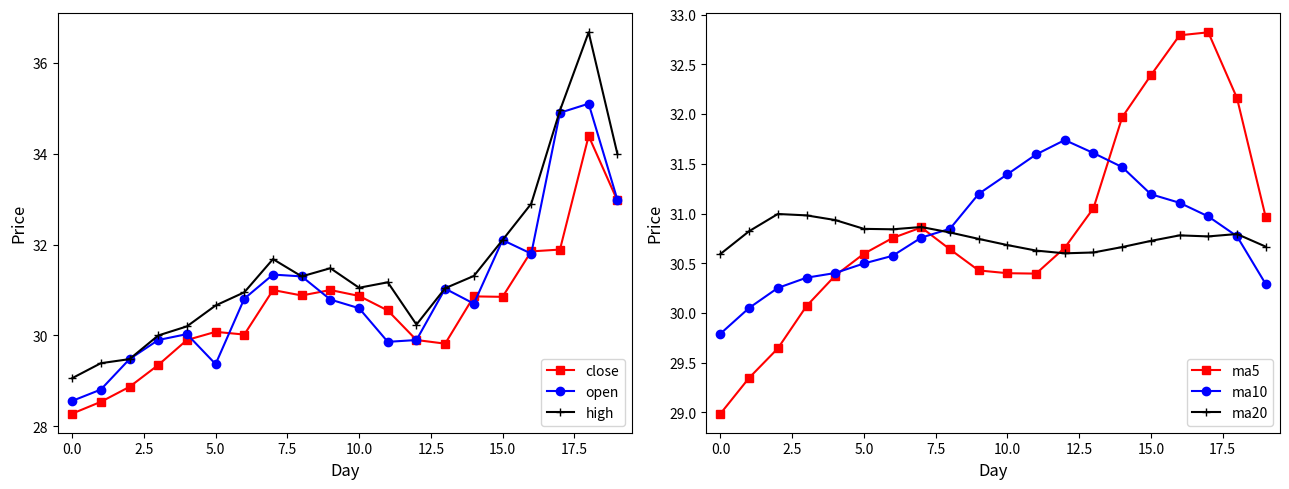

What is the difference between the maximum and minimum values in the ma10 series?

1.9